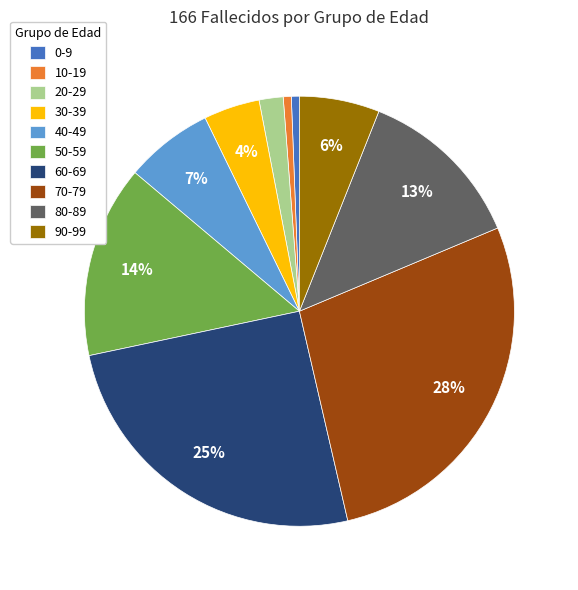

Does 70-79 account for over 50% of the chart?

No